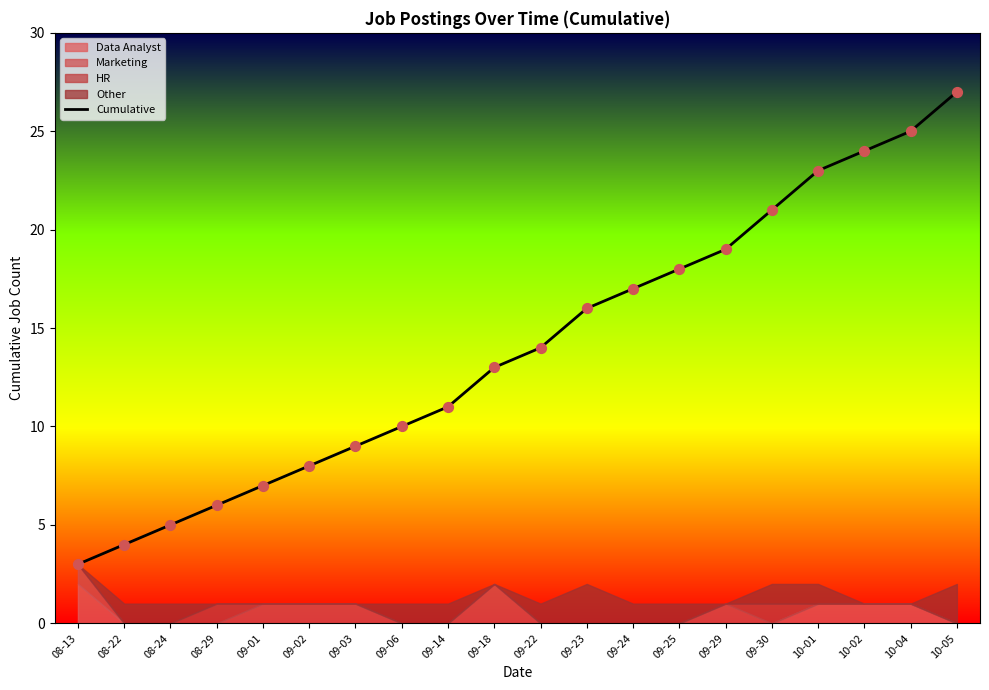

What is the change in value from 09-03 to 09-24?

+8